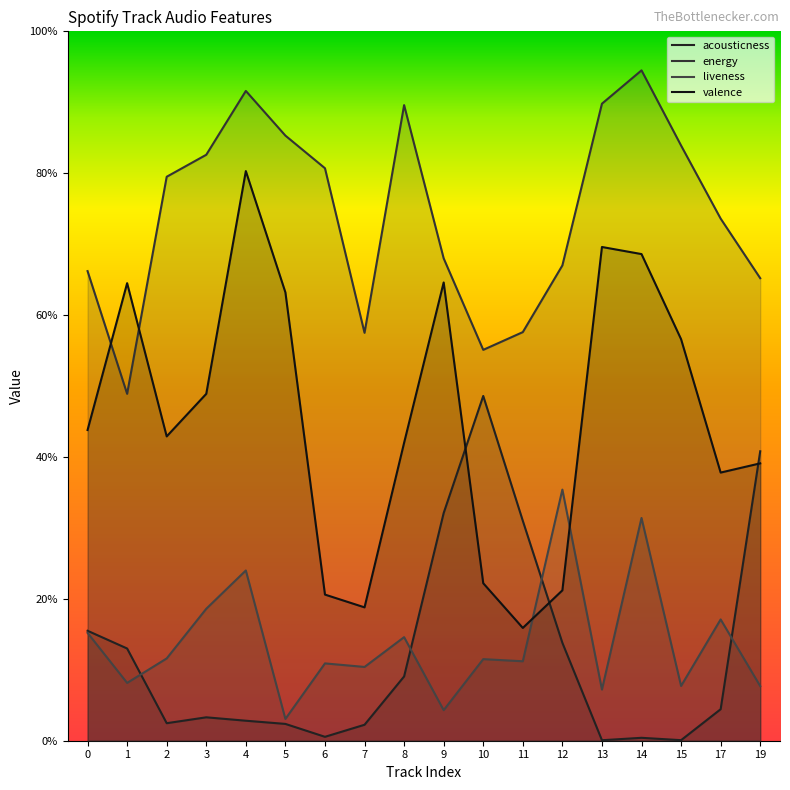

What is the sum of the energy values at 6 and 1?

1.3